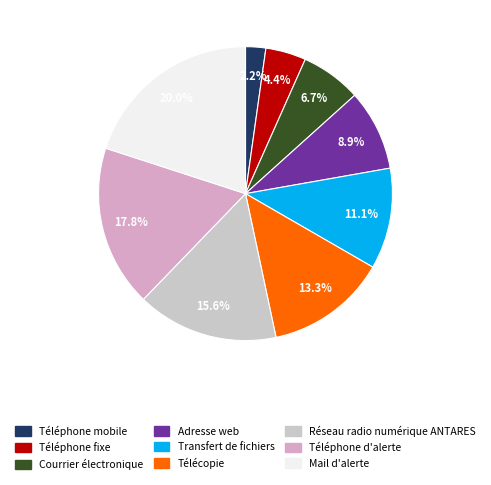

What is the total percentage of Téléphone mobile and Courrier électronique?

8.9%